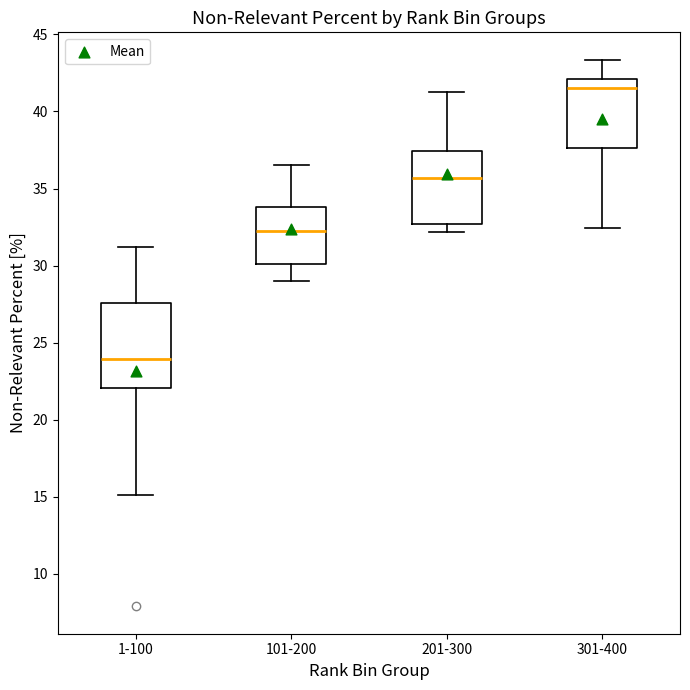

Comparing the boxes themselves (not the whiskers), which one is the tallest?

1-100